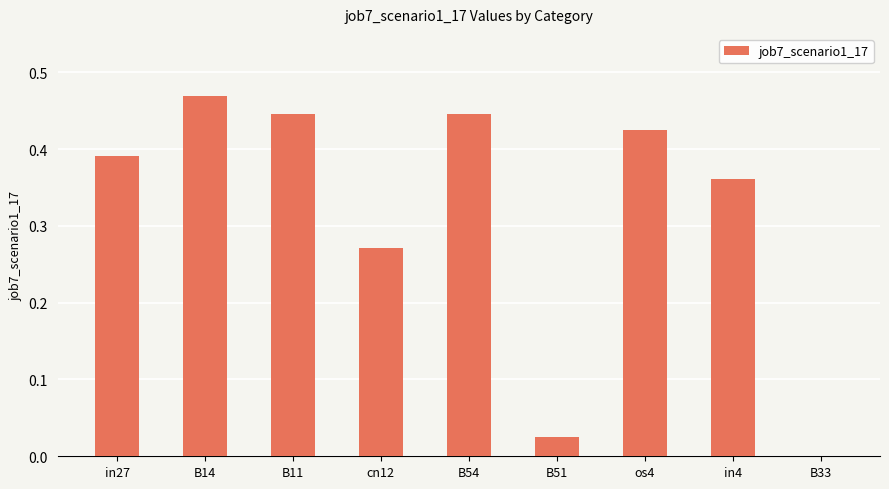

The value at B54 is 0.2. True or false?

False